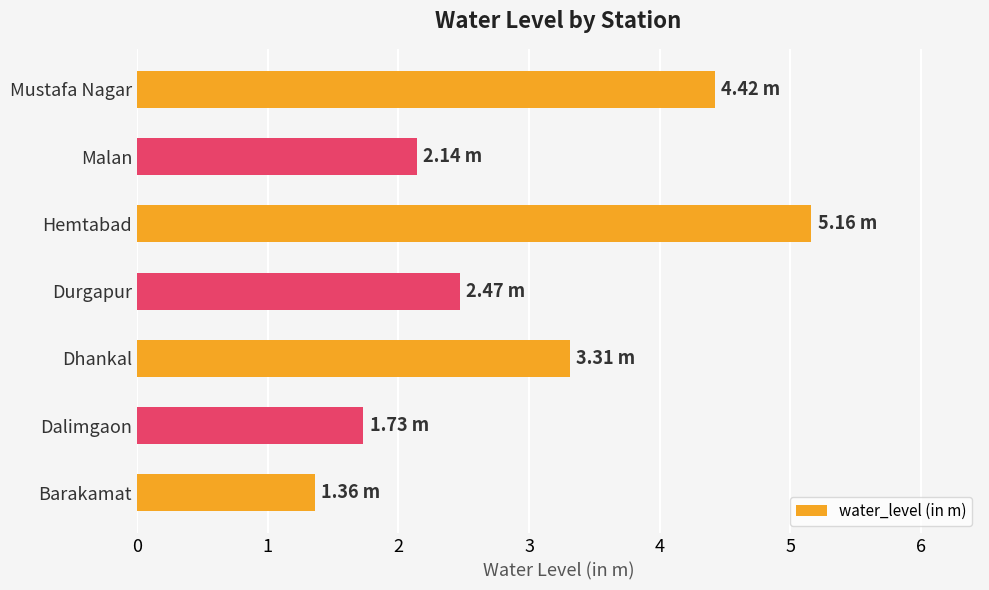

What is the difference between the second highest and second lowest values?

2.7